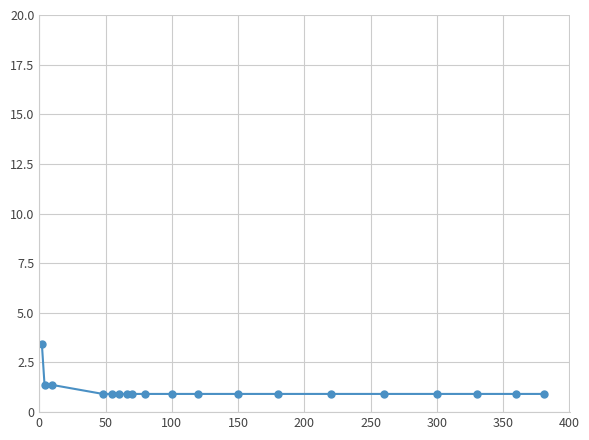

What is the value of the 15th point from the left?

0.9